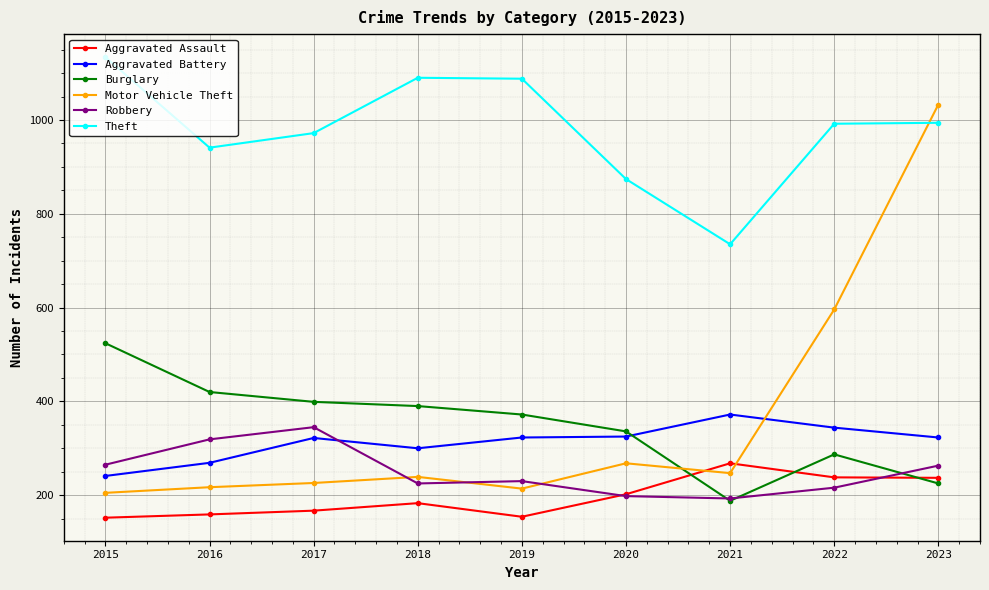

What is the difference between the maximum and second lowest values in the Burglary series?

299